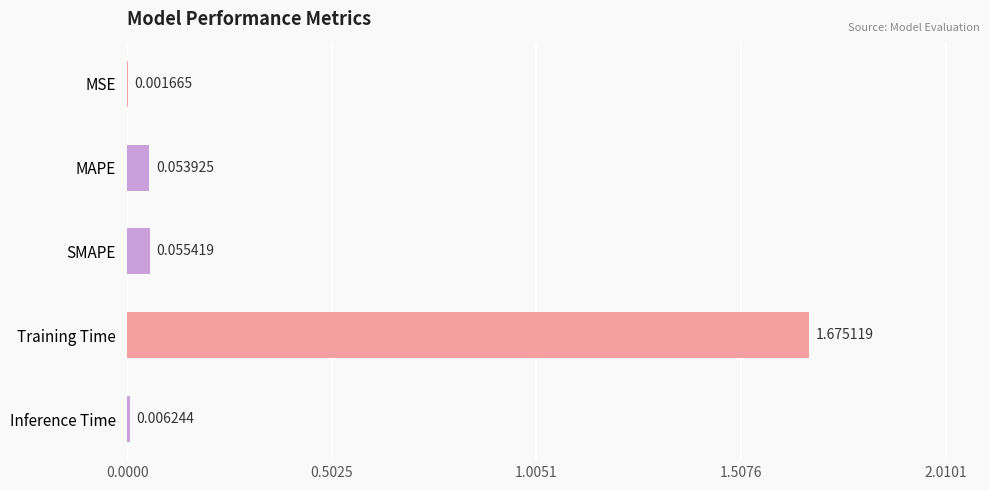

What is the sum of all values?

1.8